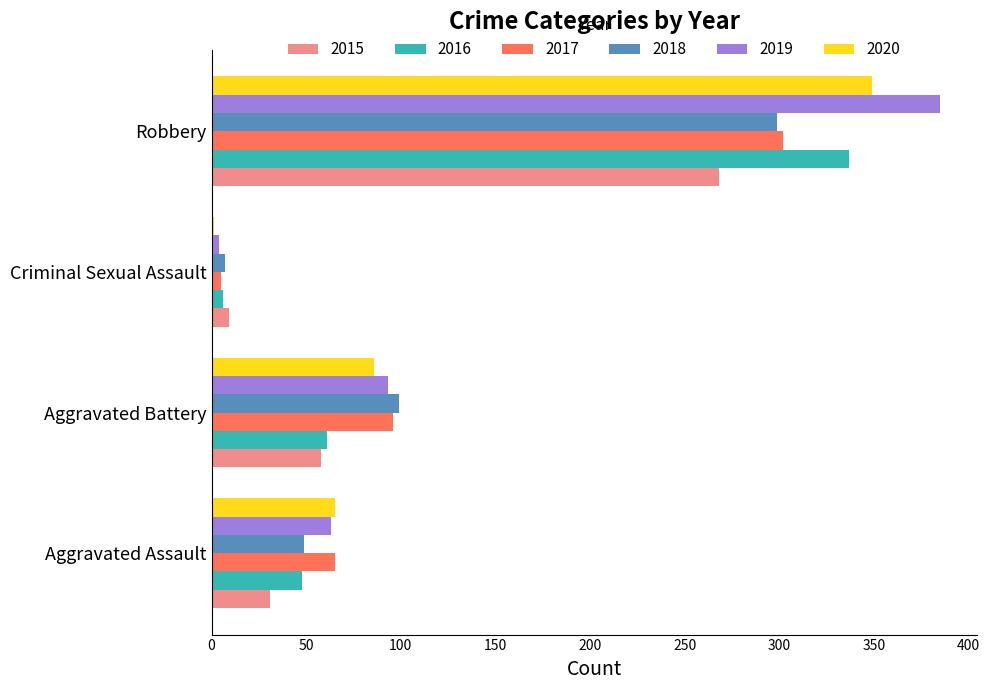

The 2019 series shows 63 at Aggravated Assault. True or false?

True